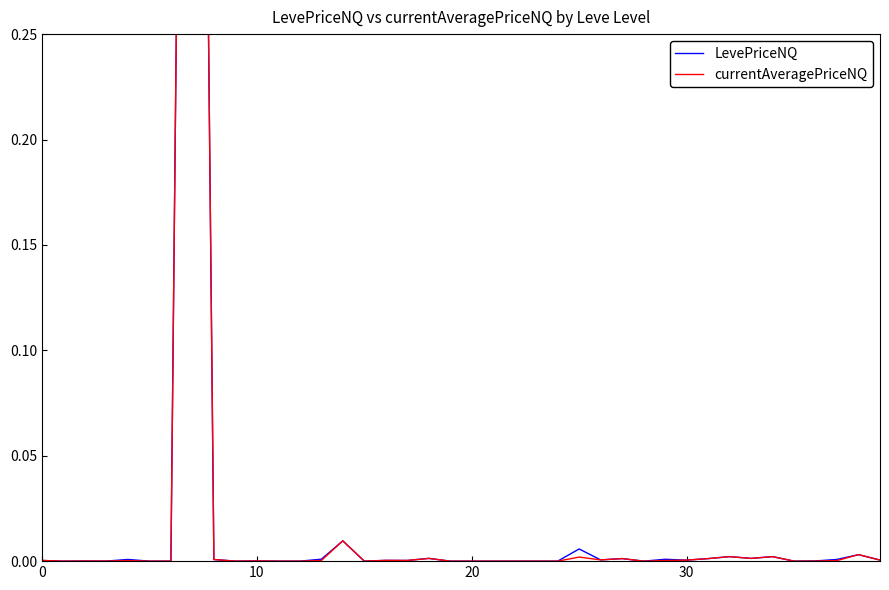

What is the difference between the maximum and minimum values in the currentAveragePriceNQ series?

1.0